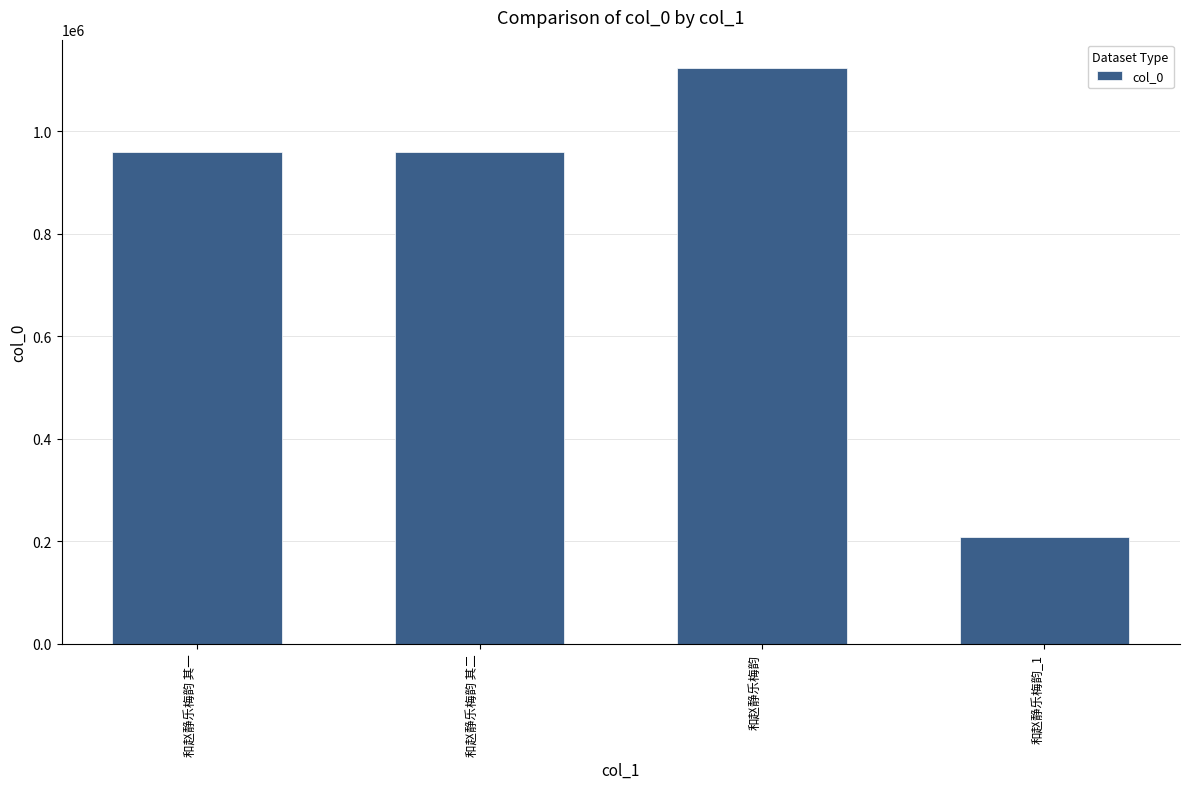

What position from the right is 和赵静乐梅韵?

2